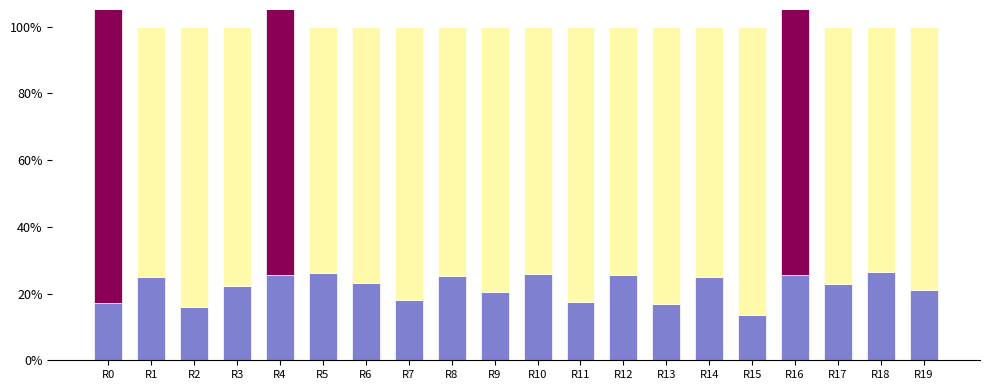

Reading left to right, transcribe all the data shown in this chart.

y_pred: 0.2	0.3	0.2	0.2	0.3	0.3	0.2	0.2	0.3	0.2	0.3	0.2	0.3	0.2	0.3	0.1	0.3	0.2	0.3	0.2
remainder: 0.0	0.7	0.8	0.8	0.0	0.7	0.8	0.8	0.7	0.8	0.7	0.8	0.7	0.8	0.7	0.9	0.0	0.8	0.7	0.8
y_true: 1.0	0.0	0.0	0.0	1.0	0.0	0.0	0.0	0.0	0.0	0.0	0.0	0.0	0.0	0.0	0.0	1.0	0.0	0.0	0.0